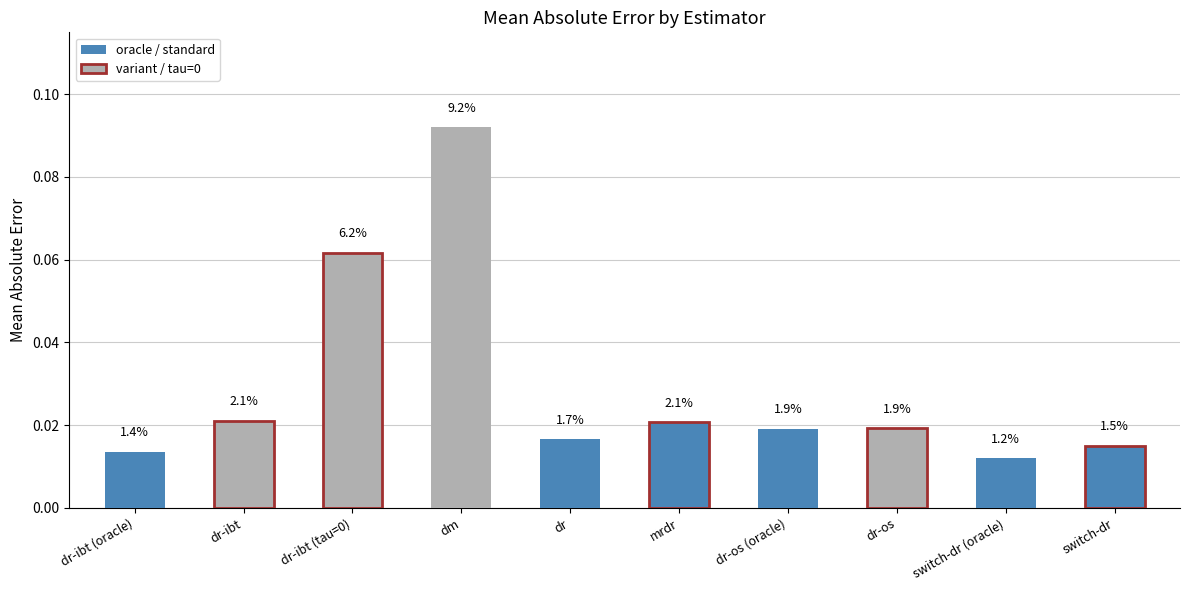

The value of mean at dm is 0.1. True or false?

True